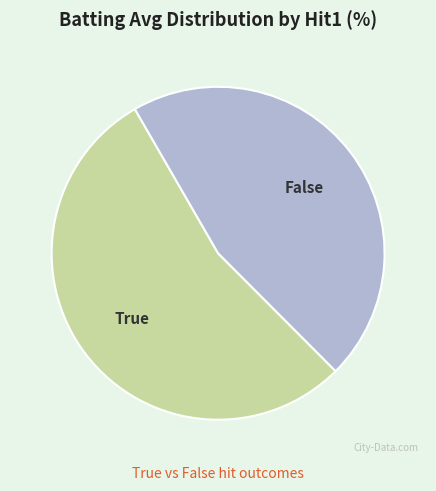

Does any single category account for the majority?

Yes